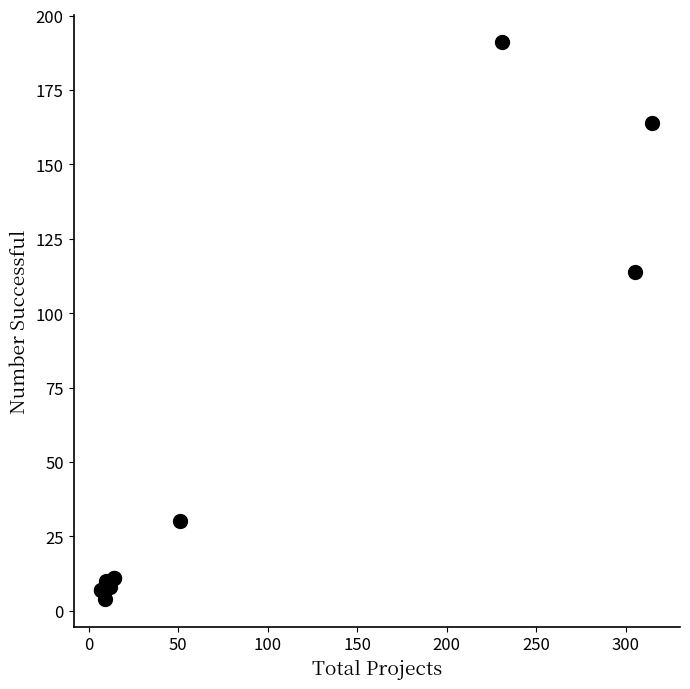

What Y value in the scatter plot is closest to 97?

114